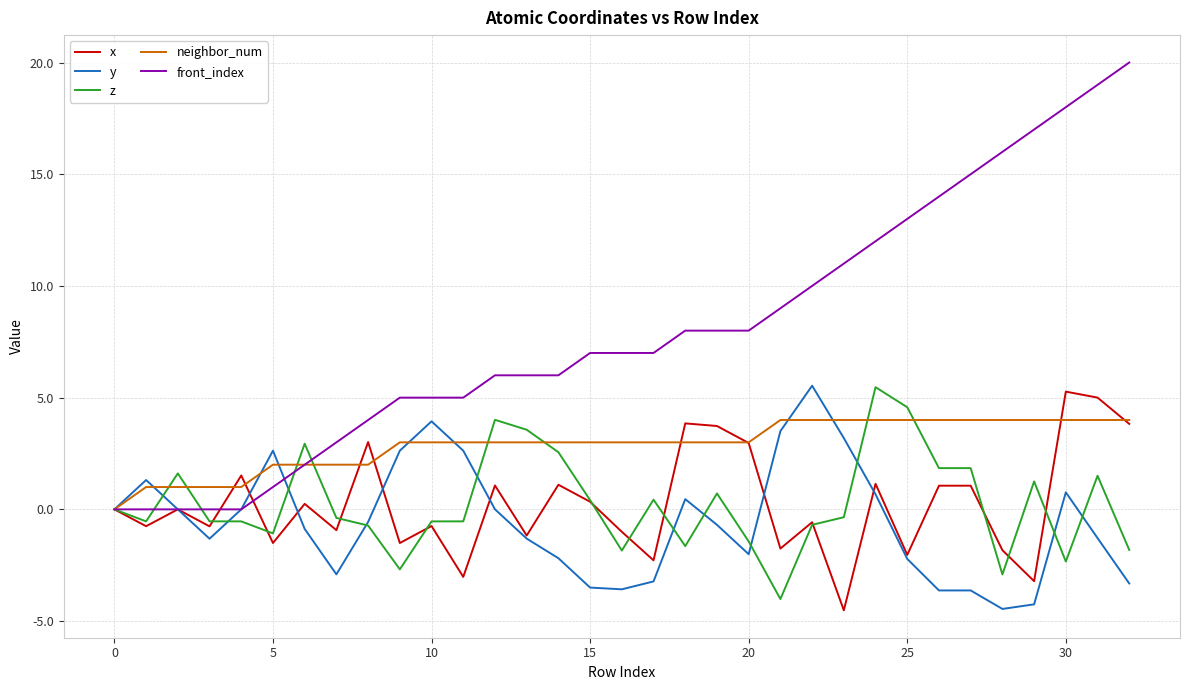

What is the maximum value shown in the chart?

20.0